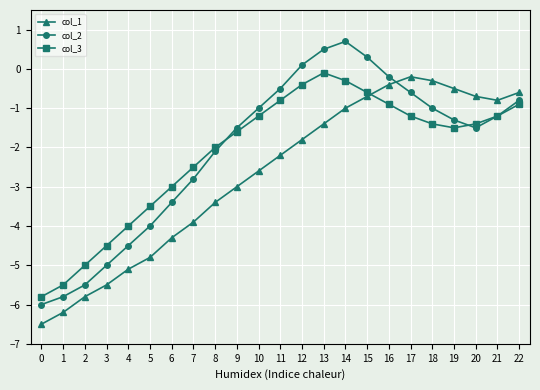

What is the maximum value shown in the chart?

0.7